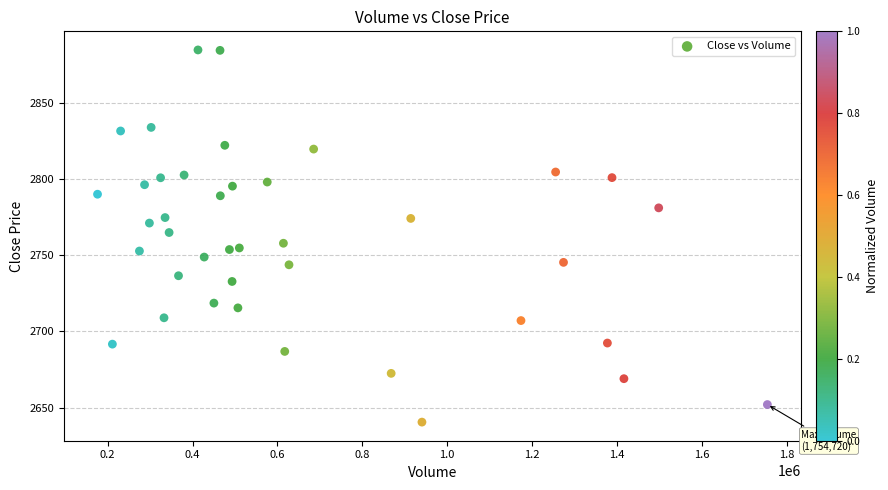

What is the range of X values (max minus min)?

1578780.0